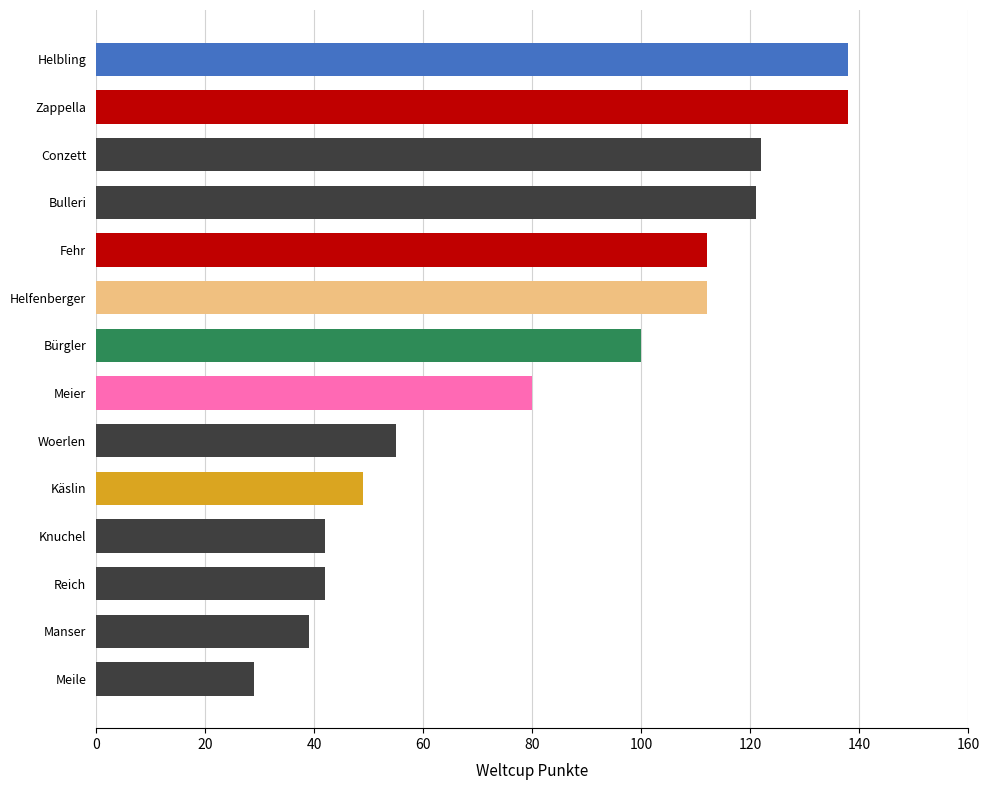

At which category does the chart reach its minimum across all series?

Meile